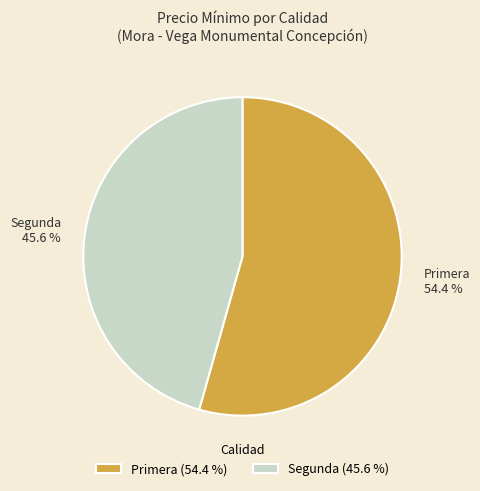

Does any single category account for the majority?

Yes